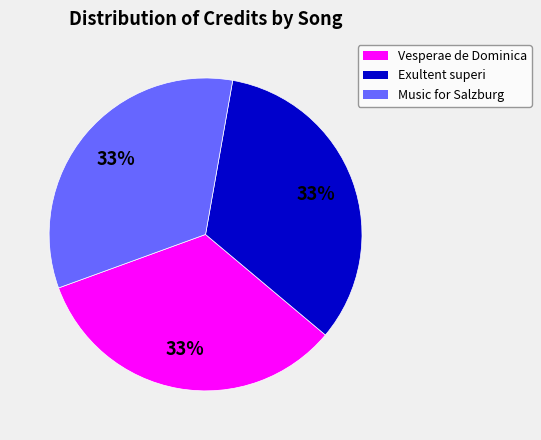

To the nearest percent, what is the average slice percentage?

33%